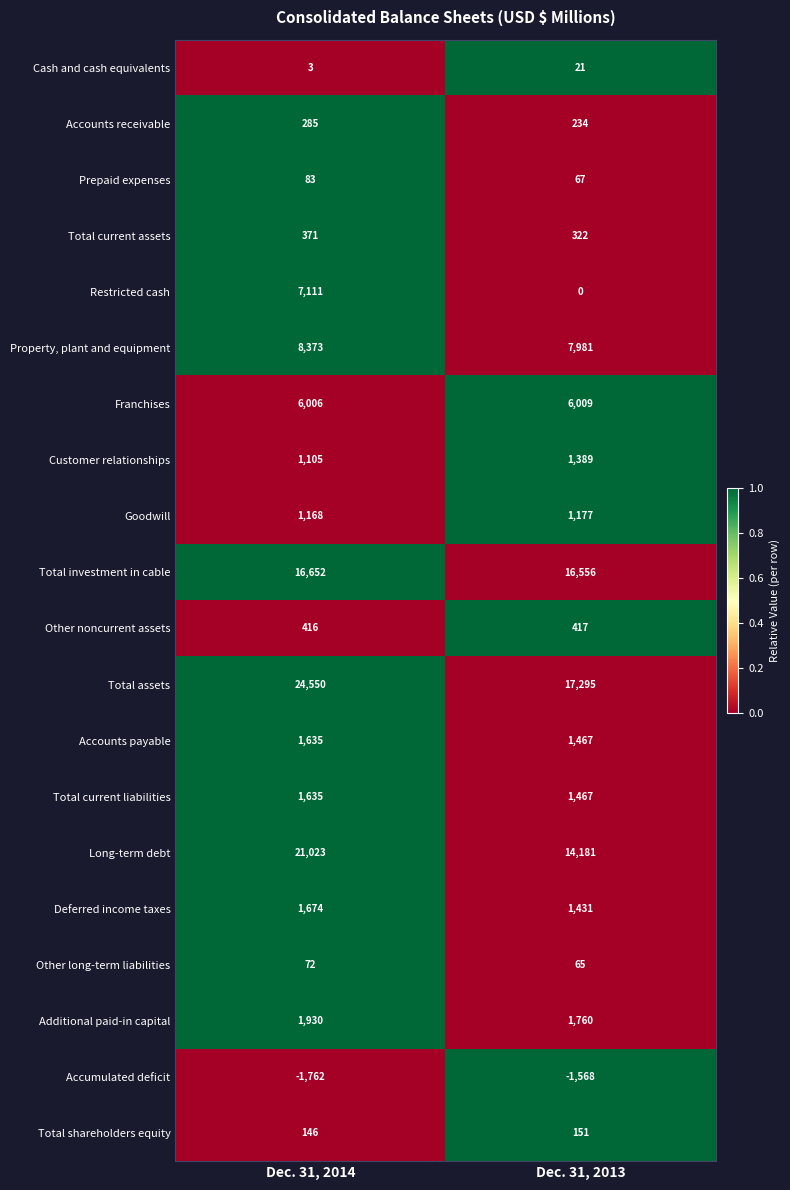

Which series has the largest total across all categories?

Total assets